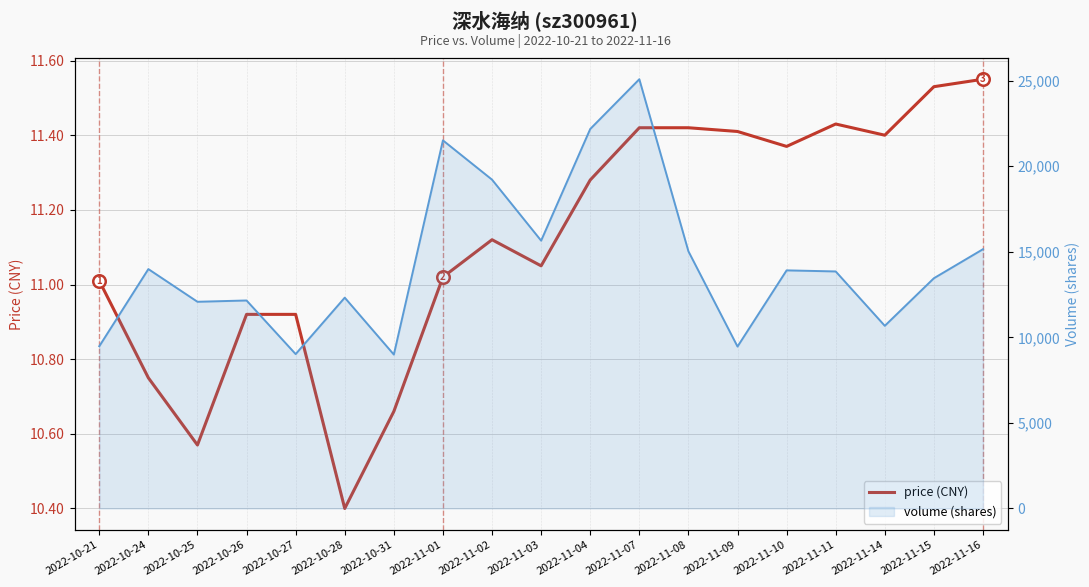

What is the value of the price point at the 19th from the left?

11.6